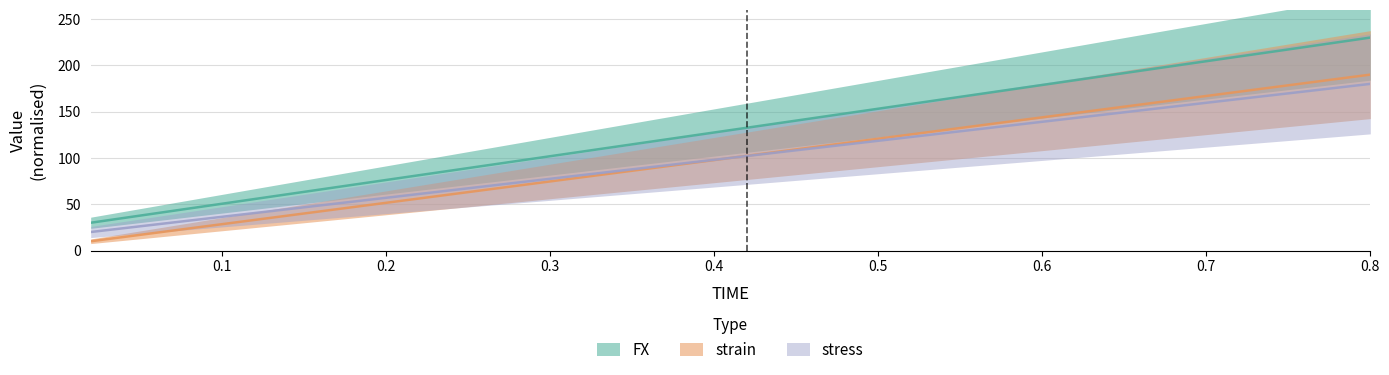

Which category has the highest value in the FX series?

0.8